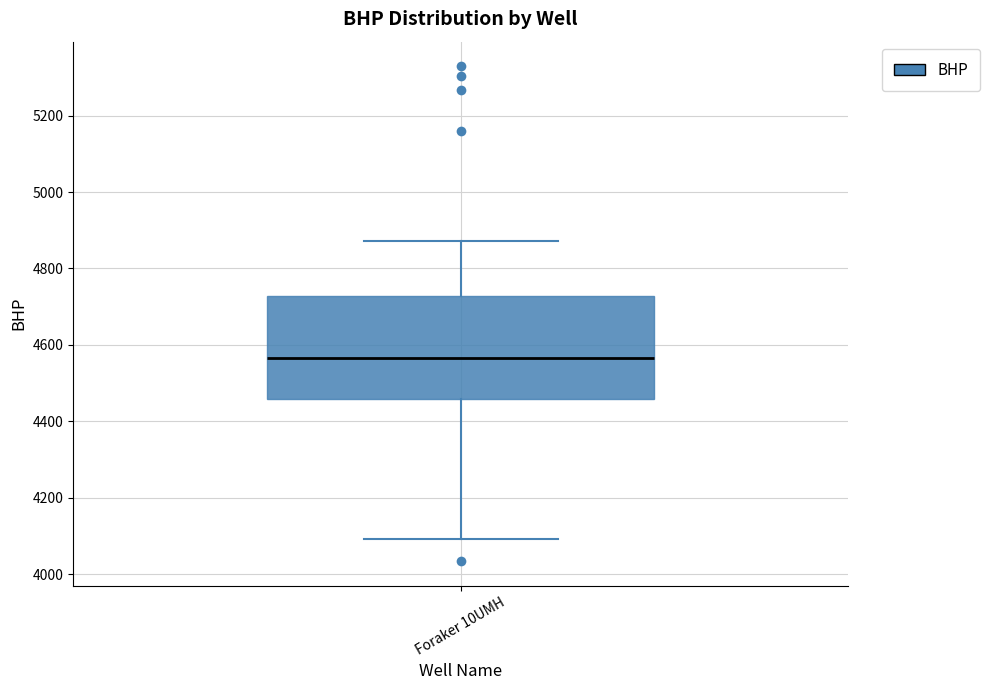

Read this box plot against the y-axis: the position of the median line, the range covered by the box, and the ends of both whiskers. The values are not printed on the chart, so give them approximately, as read against the axis.

median 4560, box 4460 to 4720, whiskers 4100 to 4880